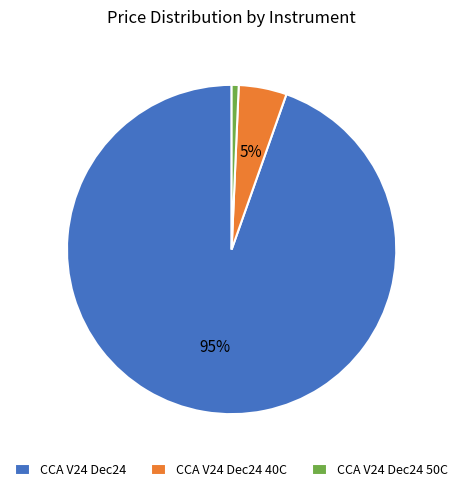

Do CCA V24 Dec24 50C and CCA V24 Dec24 40C together represent more than half of the pie?

No